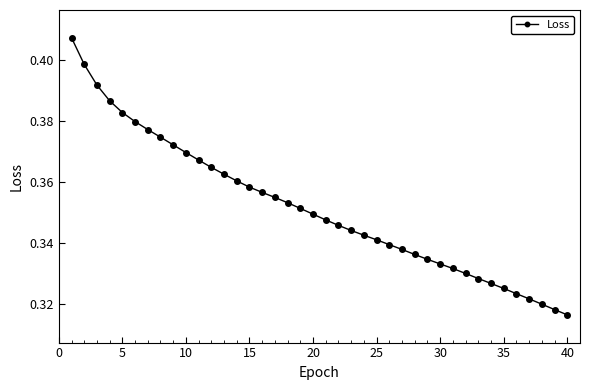

Count the values in the range 0 to 1.

40